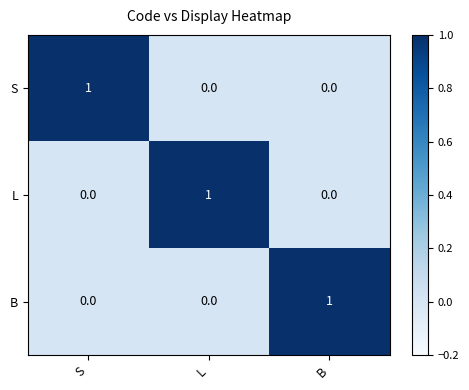

The value of B at B is 0. True or false?

False